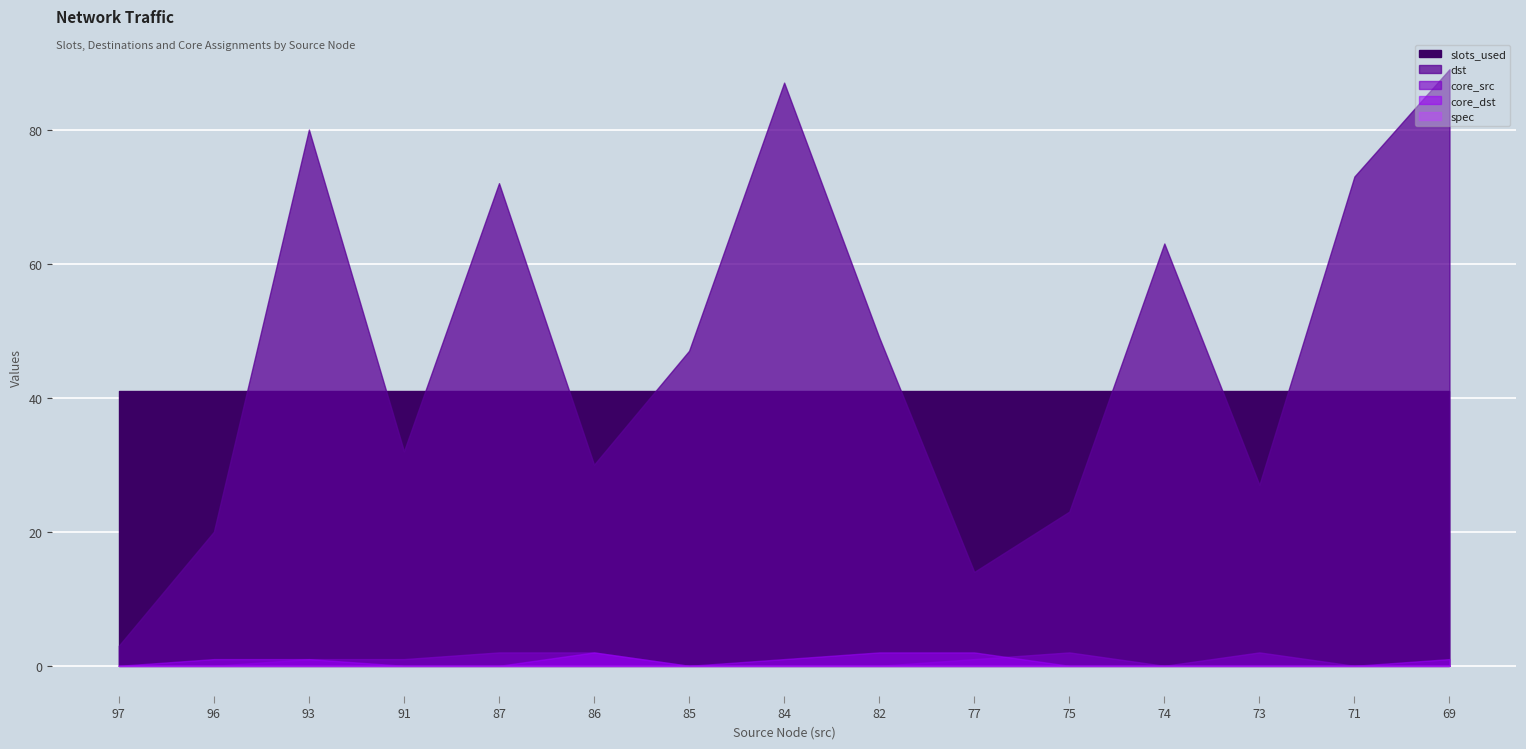

Which has a higher value, 96 or 71?

96